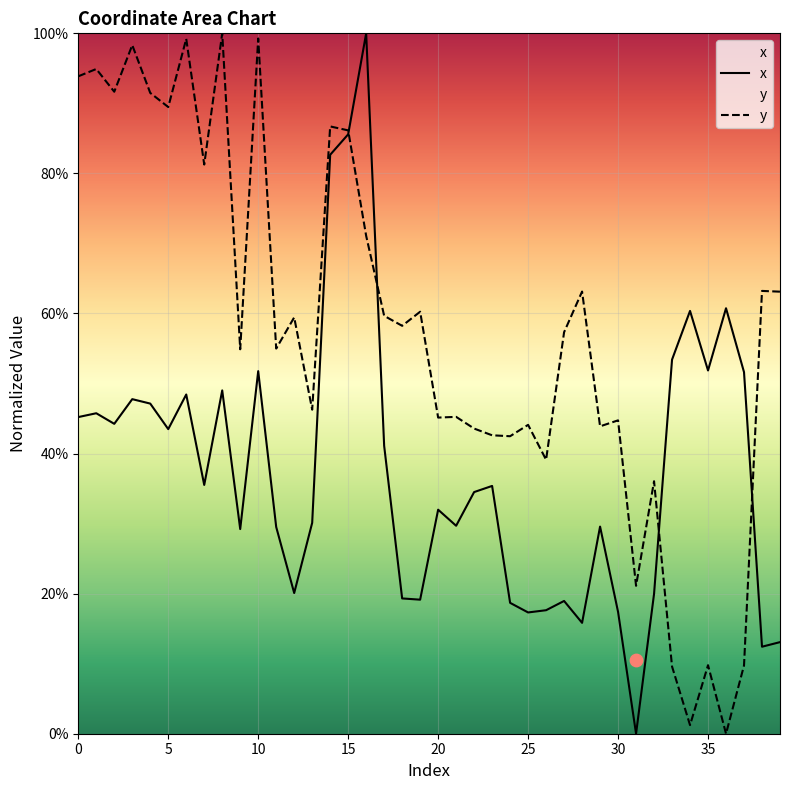

Which series has the largest total across all categories?

y